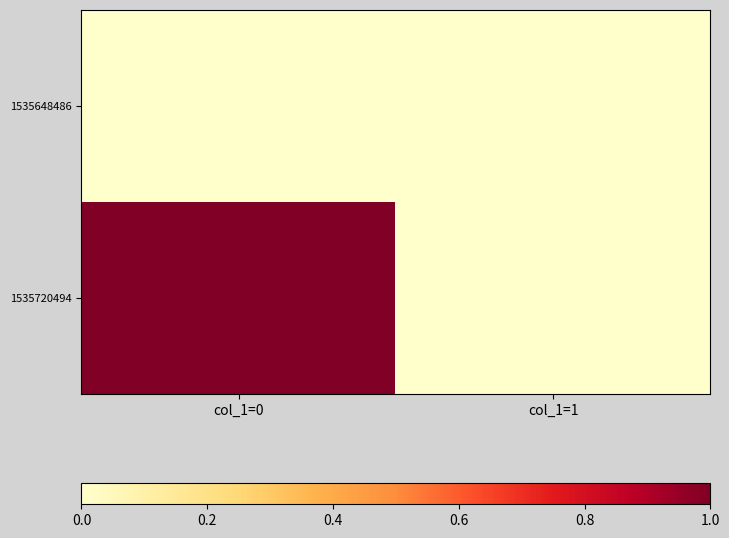

How many series are shown in this chart?

2